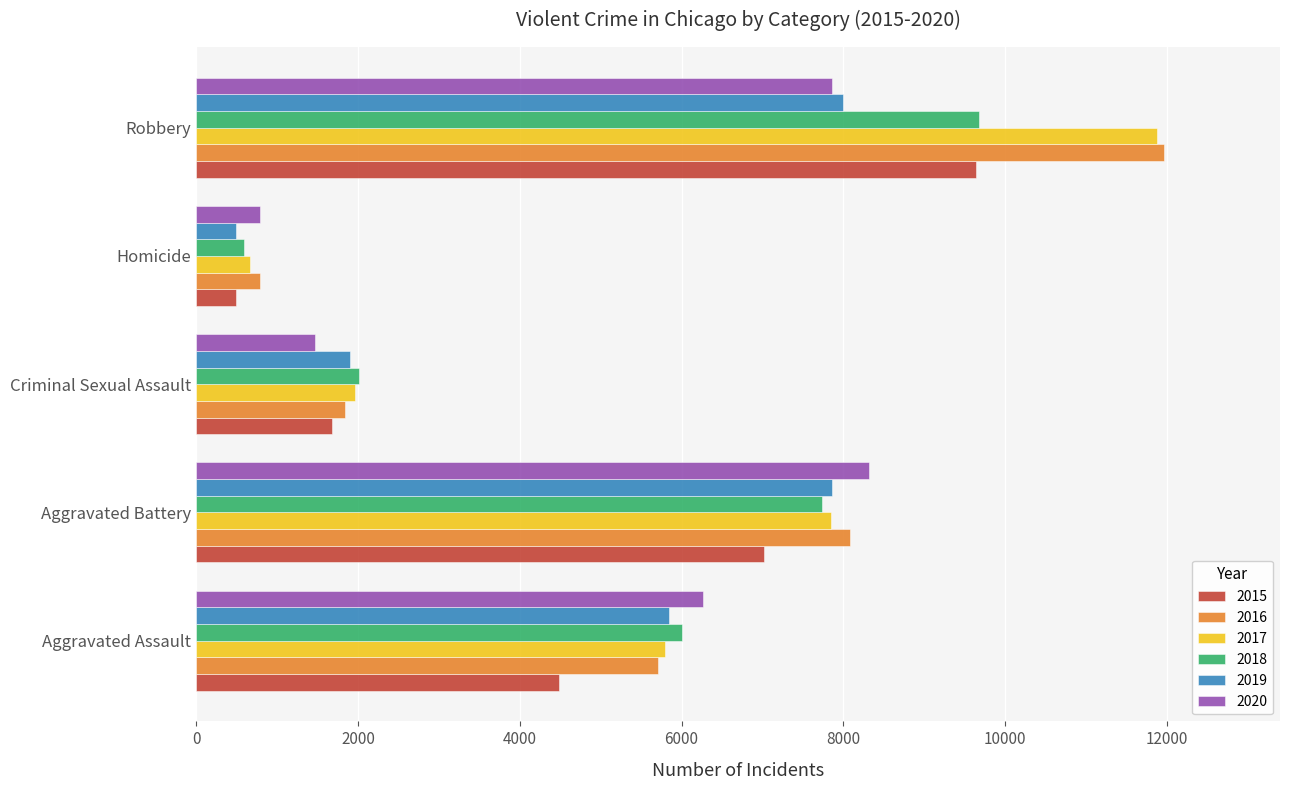

At which category is the sum across all series the highest?

Robbery